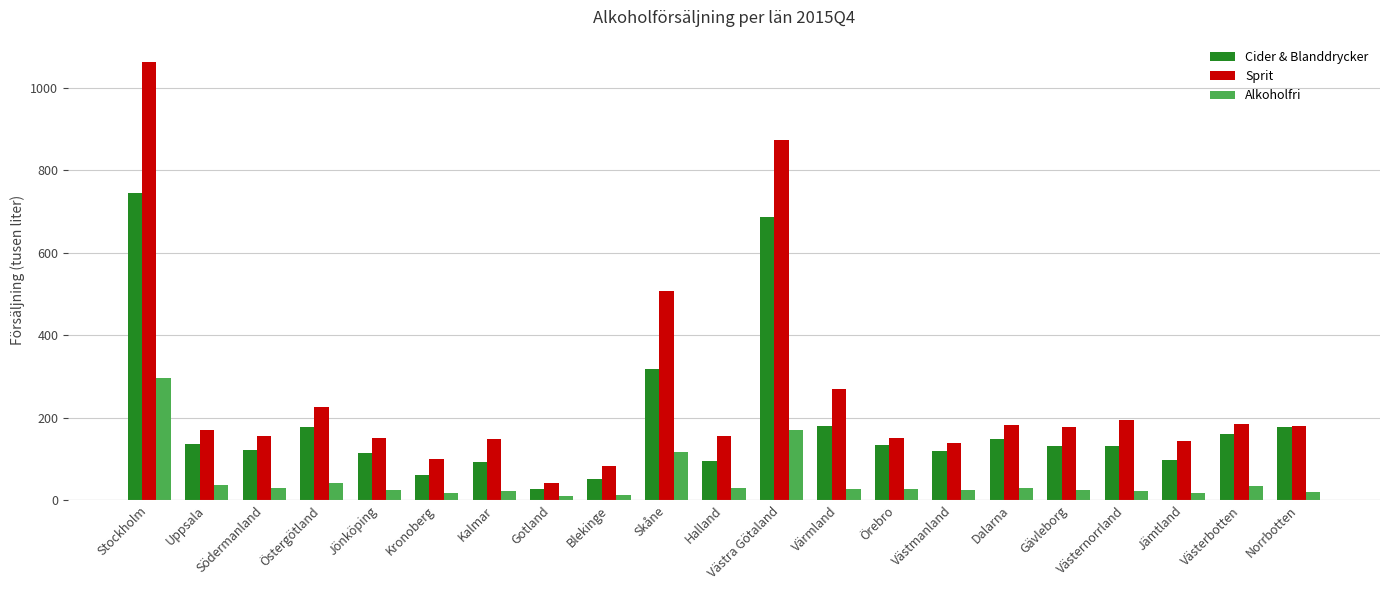

Count the number of categories in the chart.

21